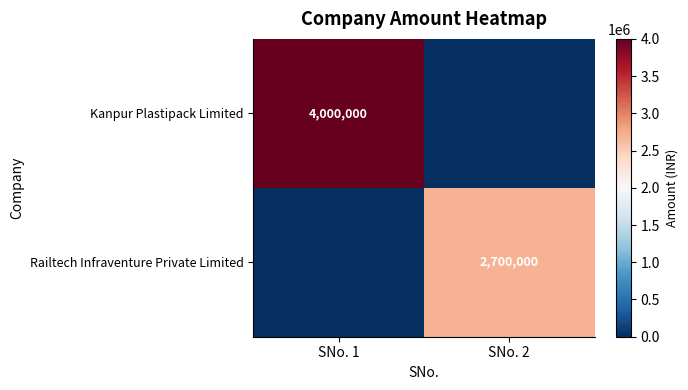

The value of Railtech Infraventure Private Limited at SNo. 2 is 1534093. True or false?

False